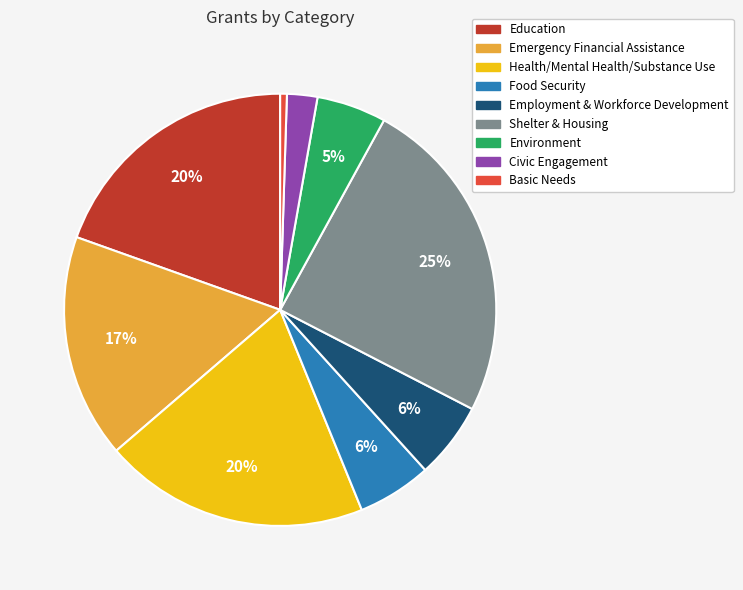

Count the number of slices in the pie.

9